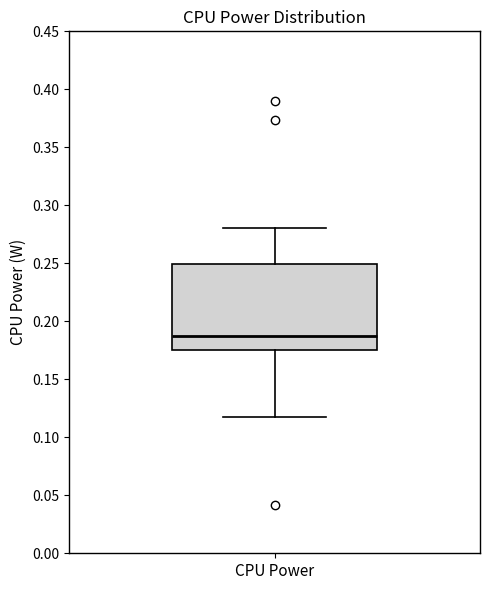

Where does the upper whisker of the box for CPU Power end on the y-axis? The values are not printed on the chart, so give them approximately, as read against the axis.

0.280